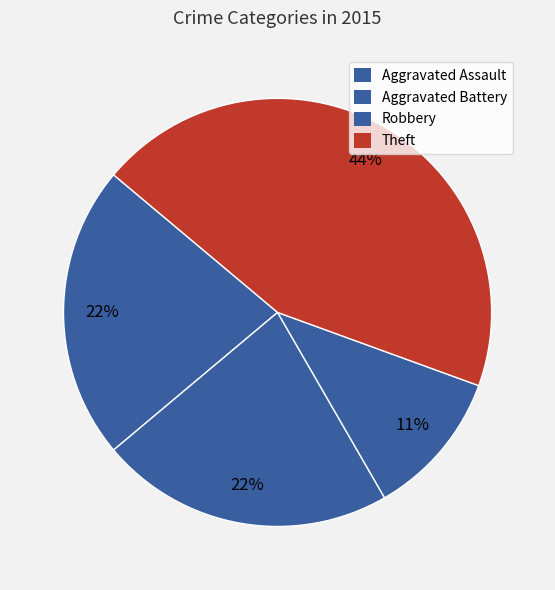

Count the number of slices in the pie.

4